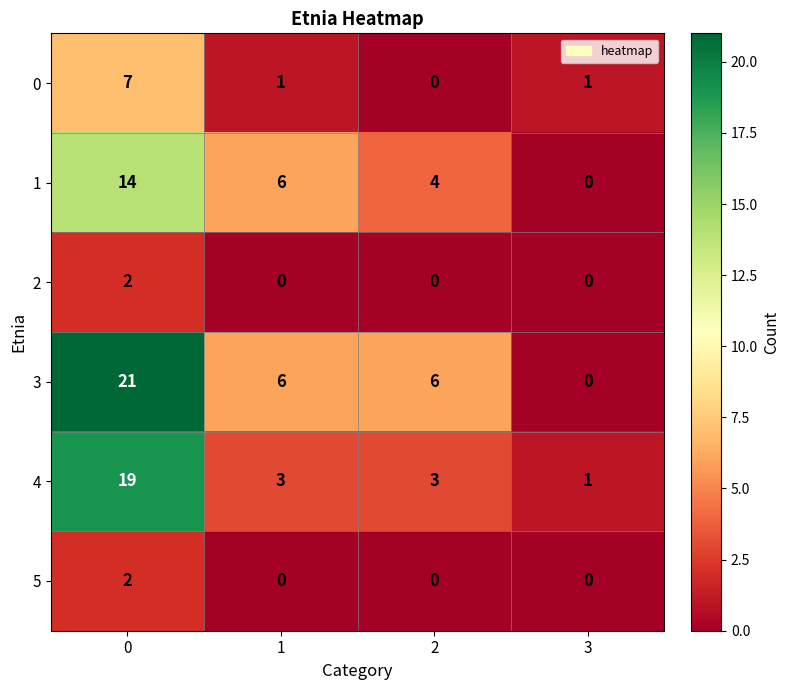

How many 5 values are between 0 and 2?

4